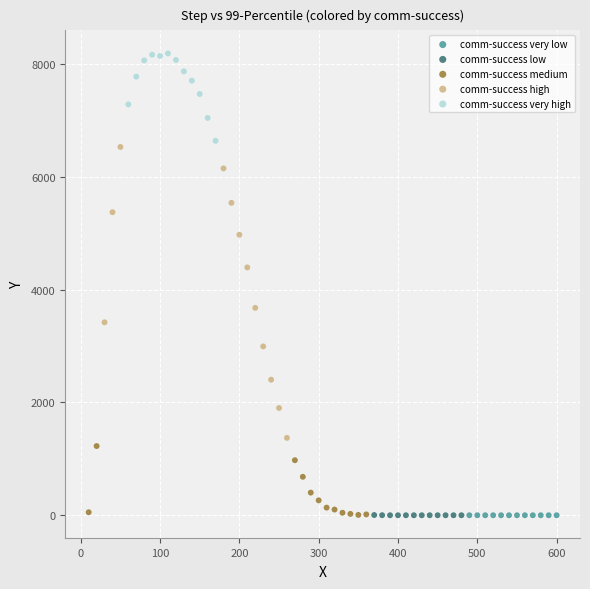

Which series reaches the maximum Y coordinate?

comm-success very high